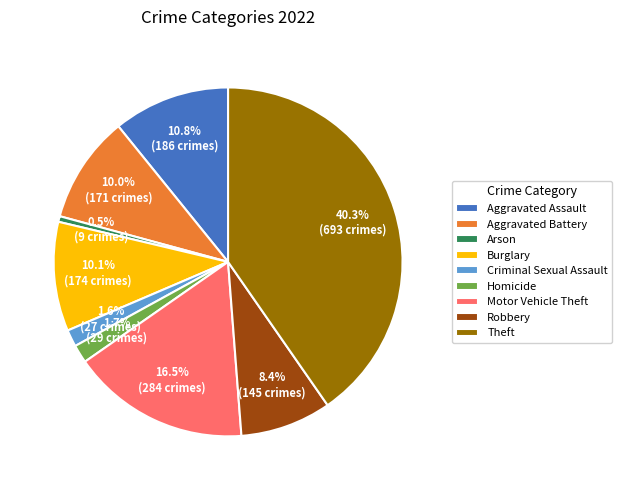

How many slices are in this pie chart?

9